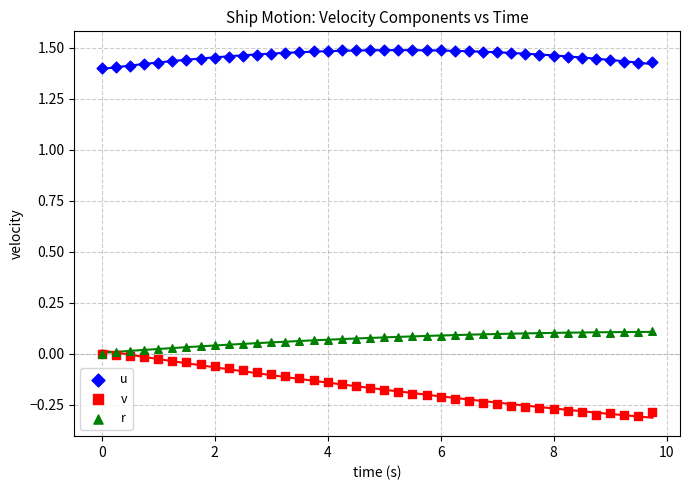

What are all the series names shown in the legend?

u, v, r